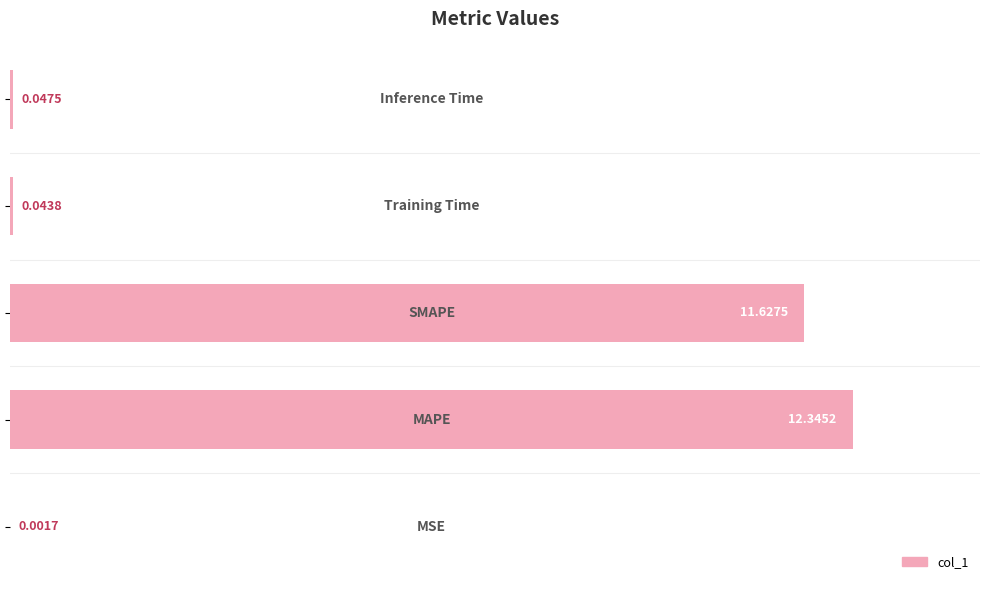

What is the sum of all values?

24.1